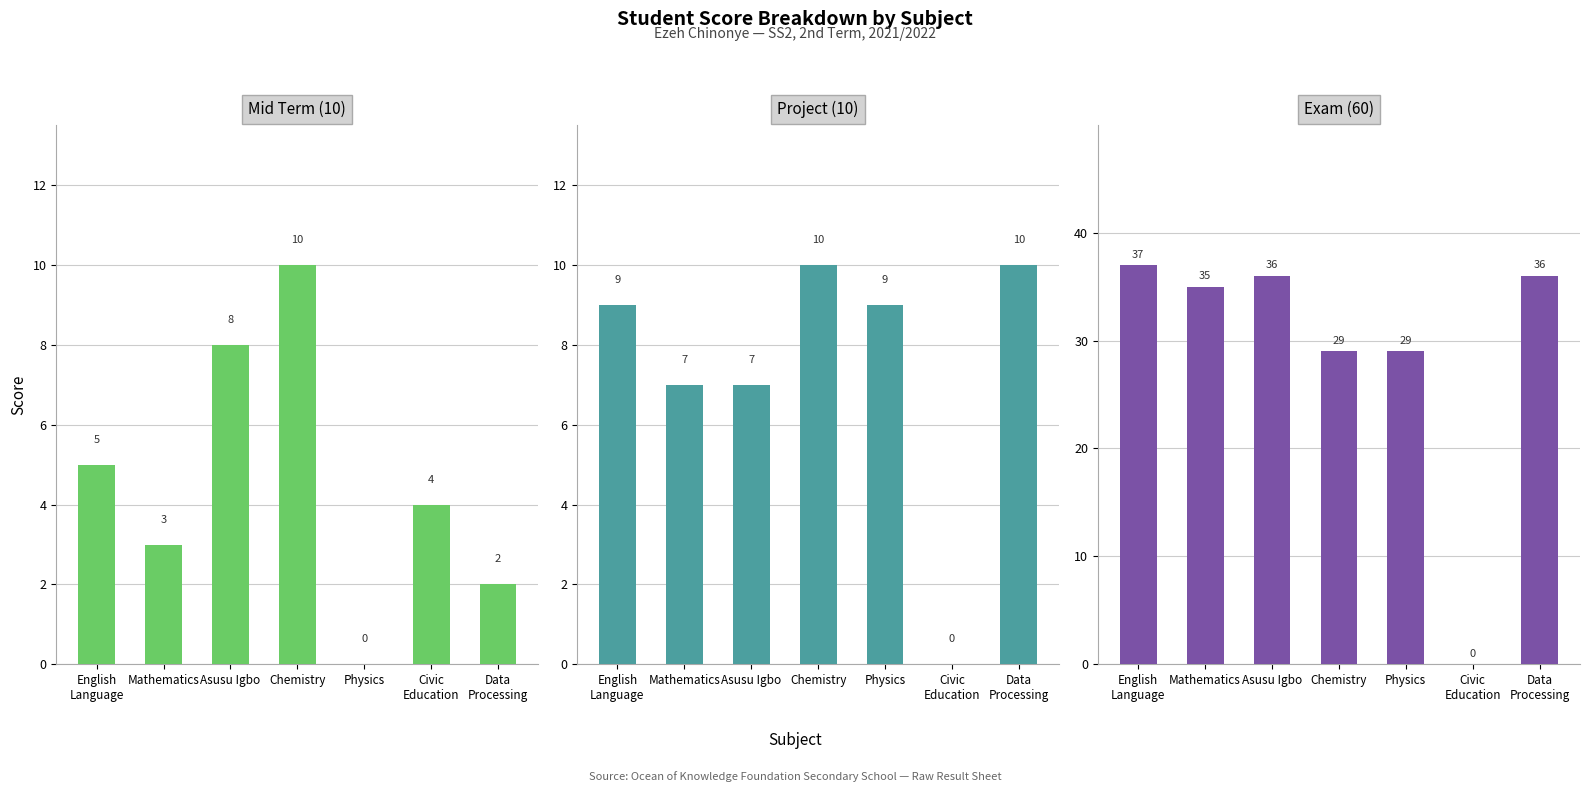

True or false: Mid Term (10) has a value of 3 at Data
Processing.

False